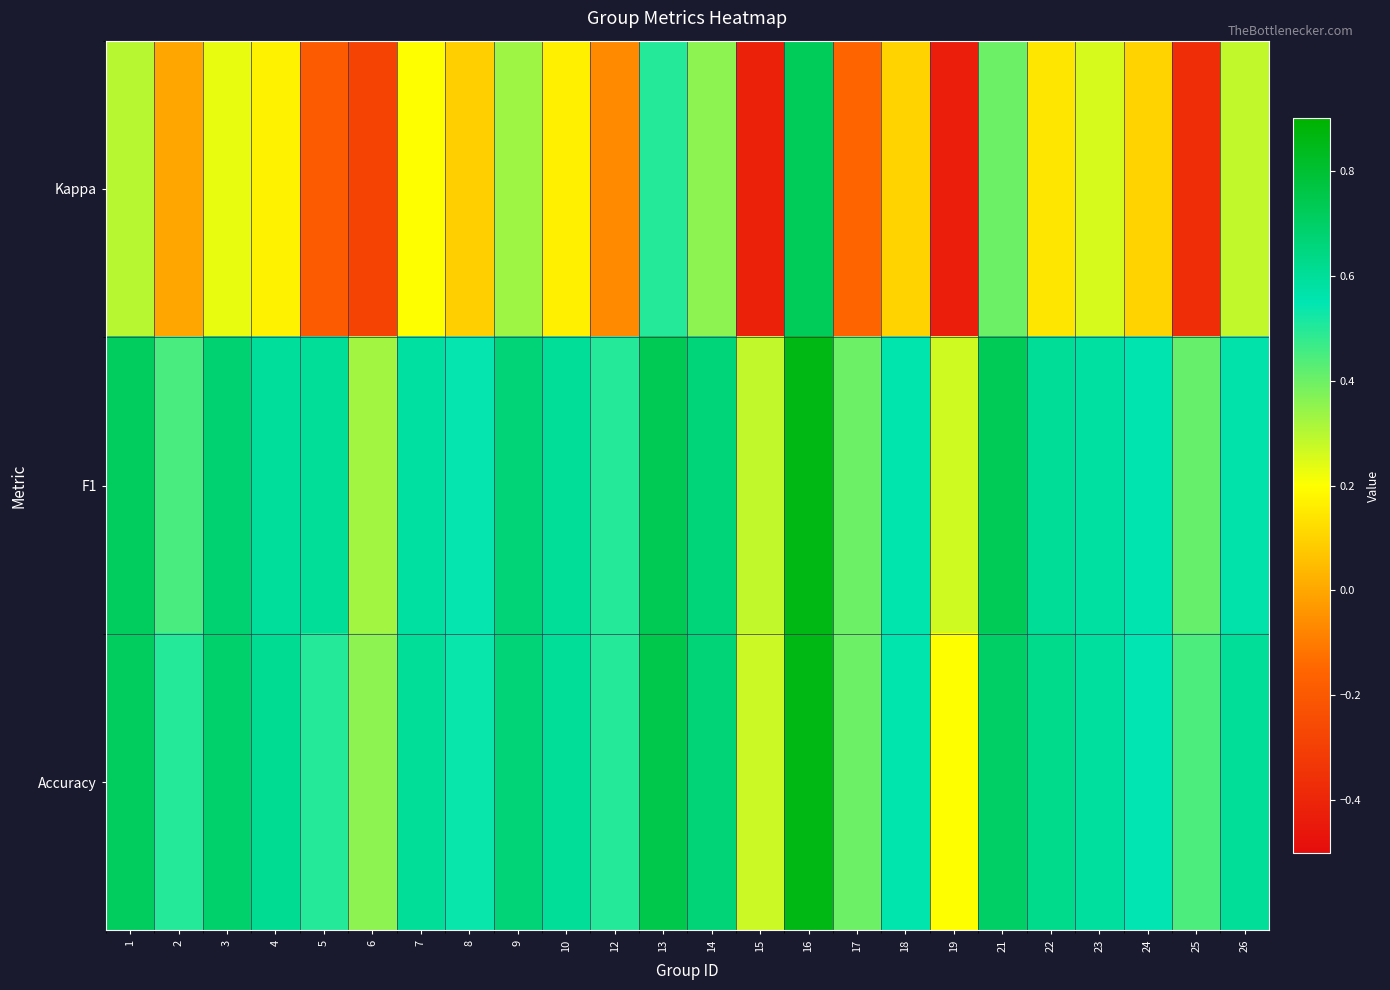

Reading left to right, transcribe all the data shown in this chart.

Kappa: 1=0.3	2=0.0	3=0.2	4=0.2	5=-0.2	6=-0.3	7=0.2	8=0.1	9=0.3	10=0.2	12=-0.1	13=0.5	14=0.4	15=-0.4	16=0.7	17=-0.2	18=0.1	19=-0.4	21=0.4	22=0.1	23=0.3	24=0.1	25=-0.4	26=0.3
F1: 1=0.7	2=0.5	3=0.7	4=0.6	5=0.6	6=0.3	7=0.6	8=0.5	9=0.7	10=0.6	12=0.5	13=0.7	14=0.7	15=0.3	16=0.9	17=0.4	18=0.6	19=0.3	21=0.7	22=0.6	23=0.6	24=0.6	25=0.4	26=0.6
Accuracy: 1=0.7	2=0.5	3=0.7	4=0.6	5=0.5	6=0.4	7=0.6	8=0.5	9=0.7	10=0.6	12=0.5	13=0.8	14=0.7	15=0.3	16=0.9	17=0.4	18=0.6	19=0.2	21=0.7	22=0.6	23=0.6	24=0.6	25=0.4	26=0.6